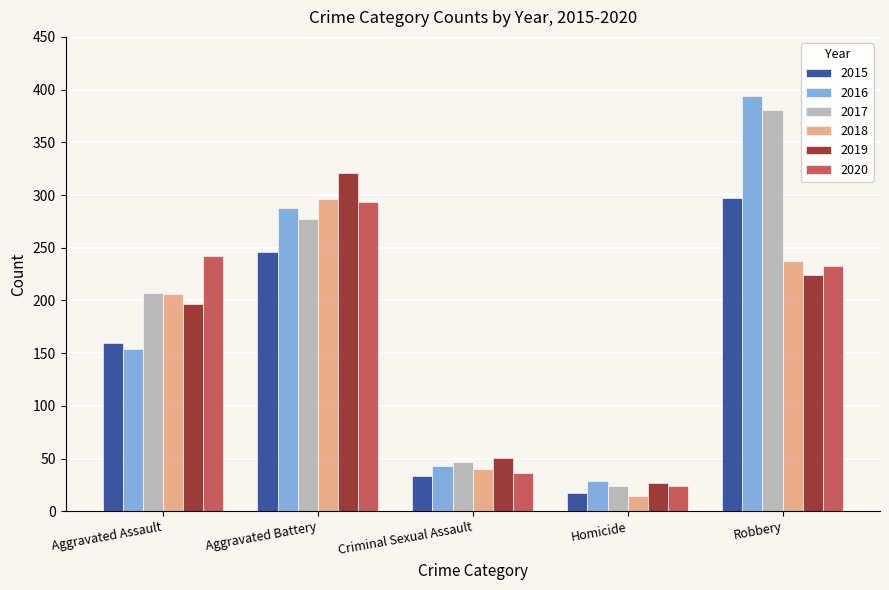

What is the maximum value shown in the chart?

394